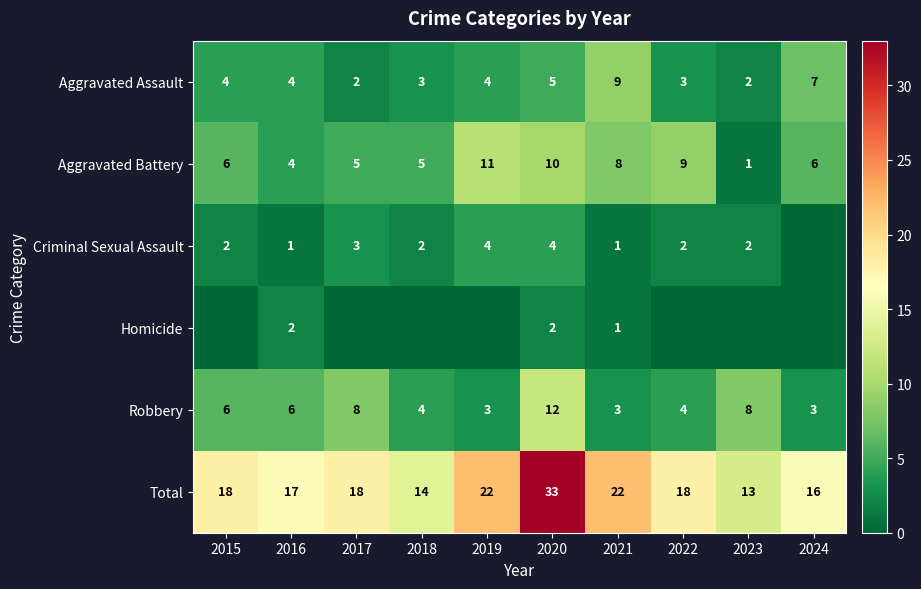

Which category has the lowest value across all series?

2024